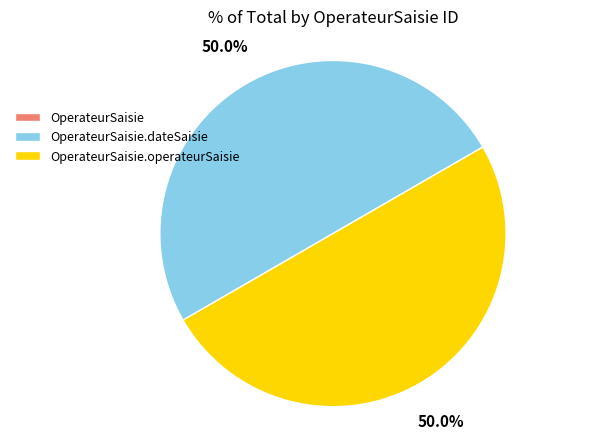

How many slices are in this pie chart?

3